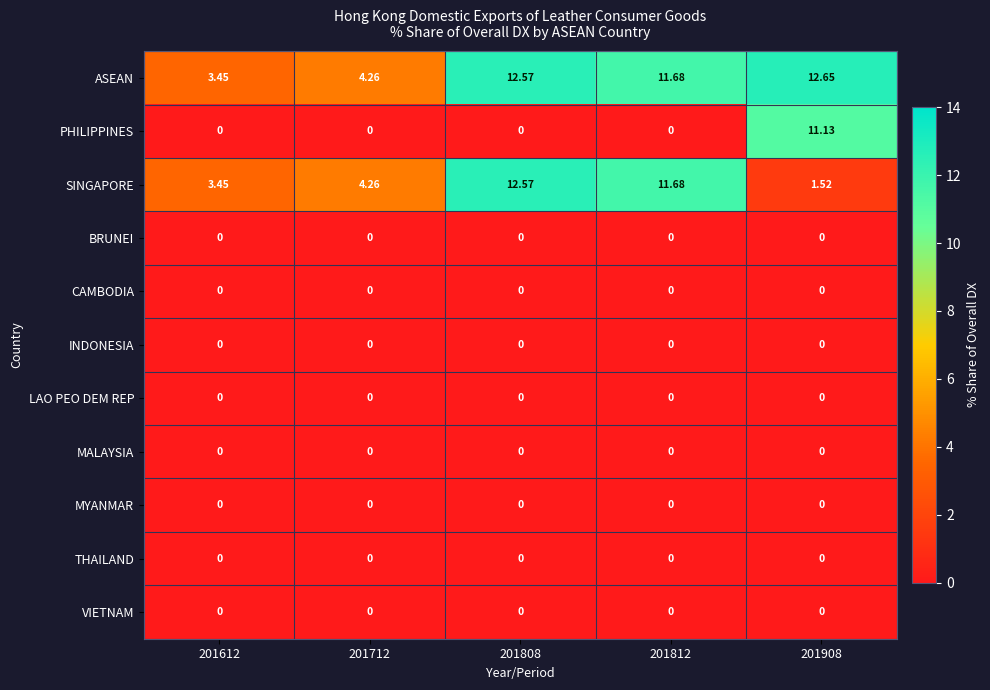

Which series has the largest range (max minus min)?

PHILIPPINES